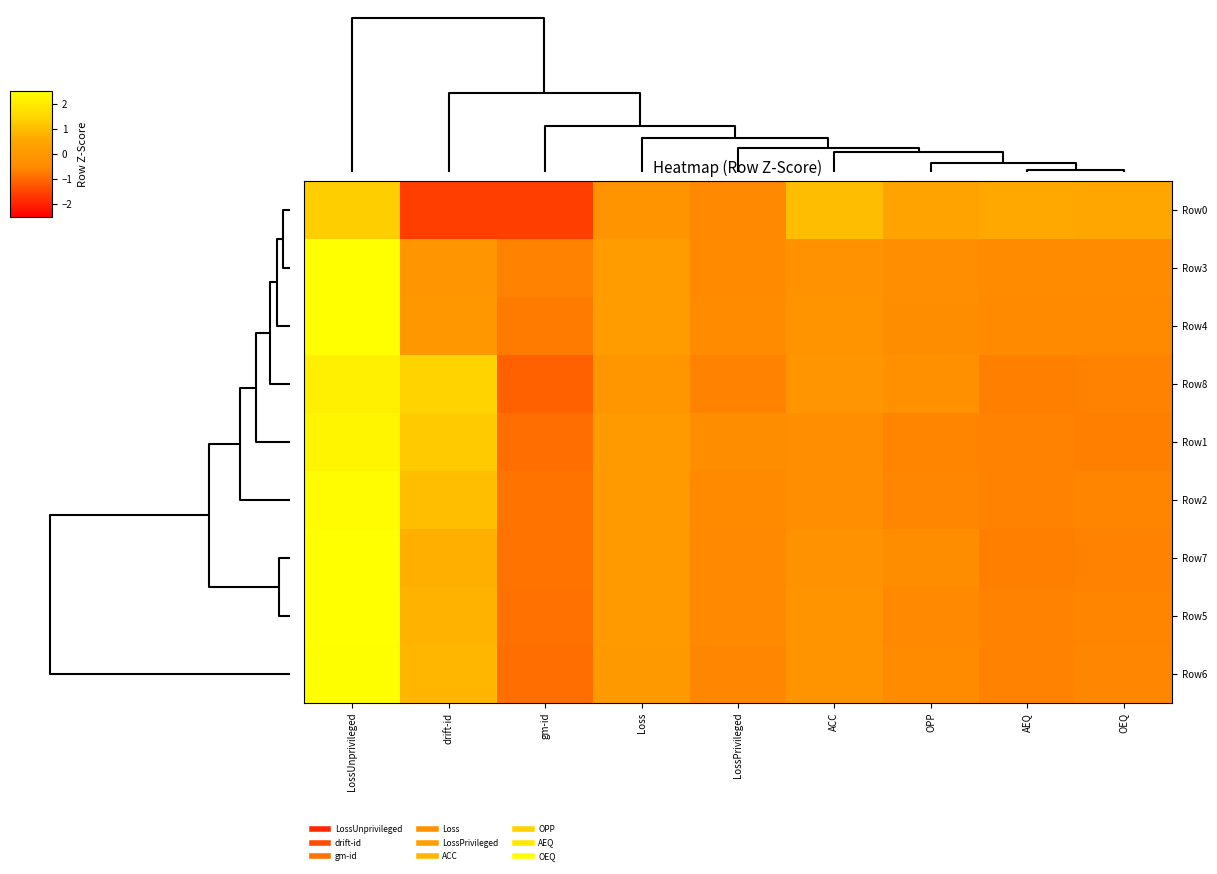

Reading right to left, transcribe all the data shown in this chart.

Row0: OEQ=0.6	AEQ=0.6	OPP=0.4	ACC=1.0	LossPrivileged=-0.5	Loss=-0.2	gm-id=-1.6	drift-id=-1.6	LossUnprivileged=1.3
Row3: OEQ=-0.5	AEQ=-0.5	OPP=-0.4	ACC=-0.2	LossPrivileged=-0.5	Loss=0.1	gm-id=-0.6	drift-id=-0.1	LossUnprivileged=2.8
Row4: OEQ=-0.5	AEQ=-0.5	OPP=-0.4	ACC=-0.2	LossPrivileged=-0.5	Loss=0.2	gm-id=-0.7	drift-id=-0.0	LossUnprivileged=2.7
Row8: OEQ=-0.6	AEQ=-0.7	OPP=-0.3	ACC=-0.1	LossPrivileged=-0.6	Loss=-0.1	gm-id=-1.1	drift-id=1.4	LossUnprivileged=2.1
Row1: OEQ=-0.7	AEQ=-0.6	OPP=-0.6	ACC=-0.4	LossPrivileged=-0.4	Loss=0.1	gm-id=-0.9	drift-id=1.2	LossUnprivileged=2.3
Row2: OEQ=-0.6	AEQ=-0.6	OPP=-0.6	ACC=-0.3	LossPrivileged=-0.5	Loss=0.1	gm-id=-0.8	drift-id=1.0	LossUnprivileged=2.4
Row7: OEQ=-0.6	AEQ=-0.7	OPP=-0.4	ACC=-0.2	LossPrivileged=-0.5	Loss=0.1	gm-id=-0.8	drift-id=0.7	LossUnprivileged=2.5
Row5: OEQ=-0.6	AEQ=-0.6	OPP=-0.5	ACC=-0.2	LossPrivileged=-0.5	Loss=0.1	gm-id=-0.9	drift-id=0.8	LossUnprivileged=2.5
Row6: OEQ=-0.6	AEQ=-0.6	OPP=-0.5	ACC=-0.2	LossPrivileged=-0.6	Loss=0.0	gm-id=-0.9	drift-id=0.9	LossUnprivileged=2.5